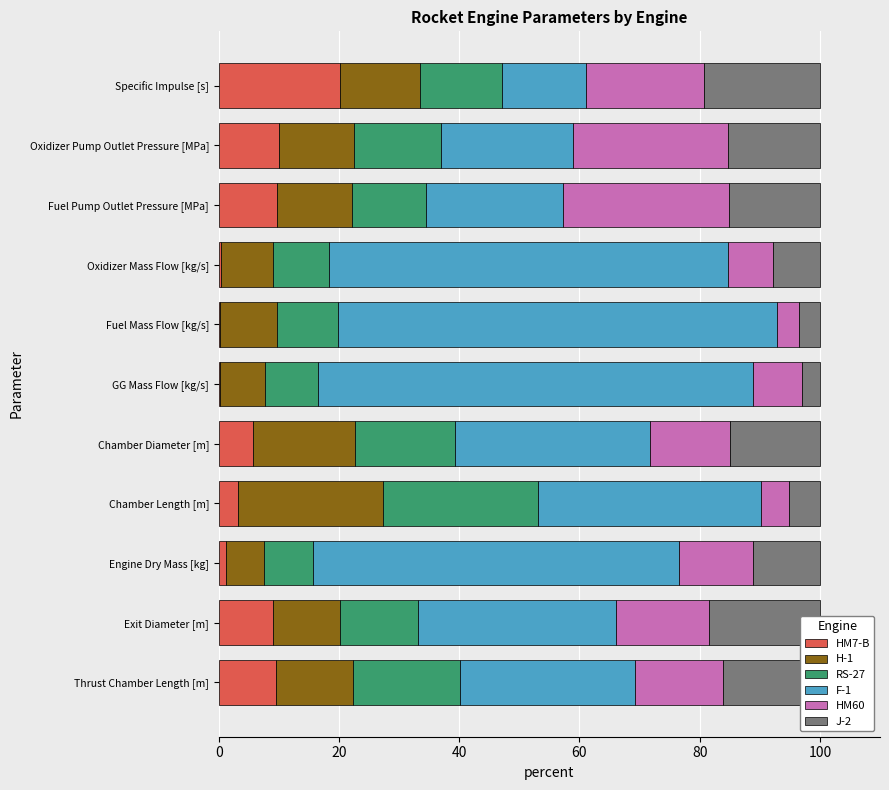

The value of HM7-B at Chamber Diameter [m] is 5.7. True or false?

True